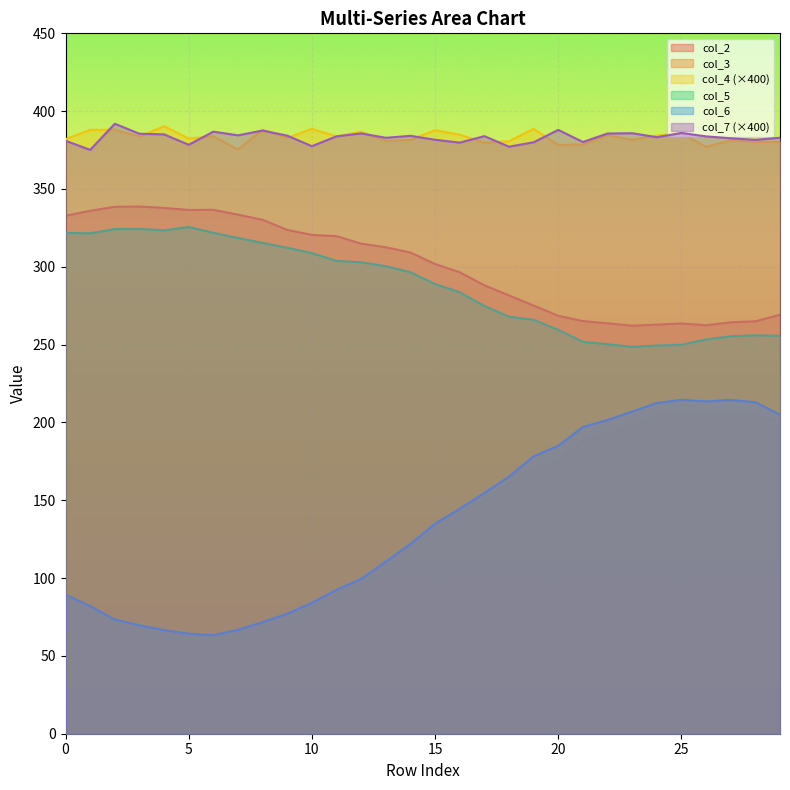

Which series has the largest range (max minus min)?

col_6